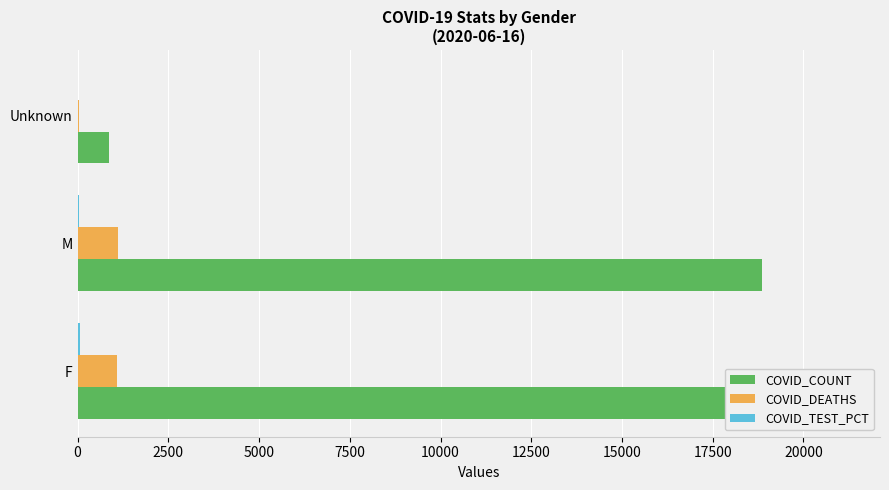

Which series changed the most between M and Unknown?

COVID_COUNT